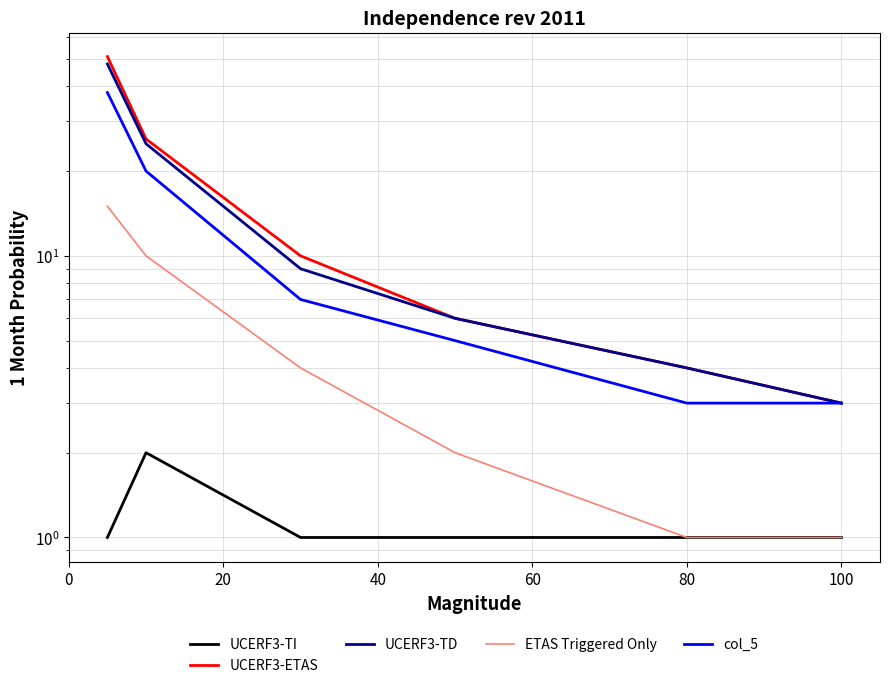

True or false: UCERF3-ETAS and UCERF3-TI cross at least once.

False